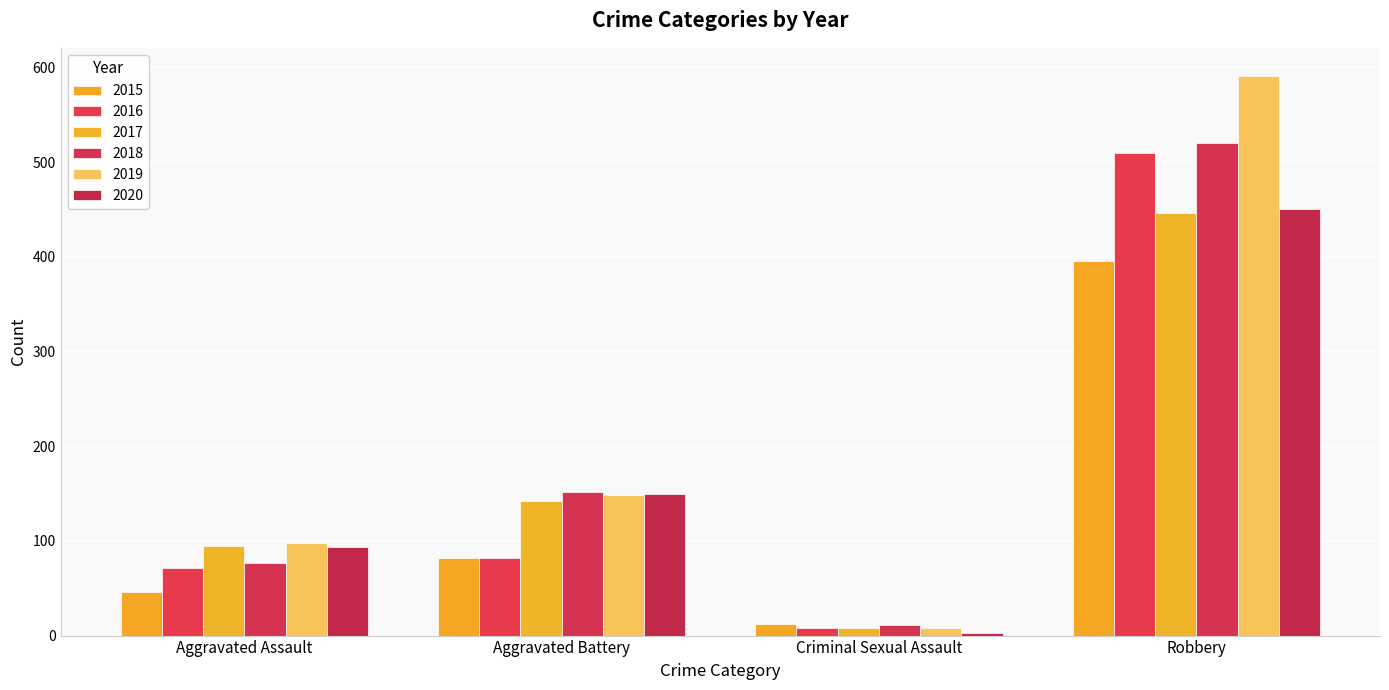

What is the label of the 4th bar from the right?

Aggravated Assault